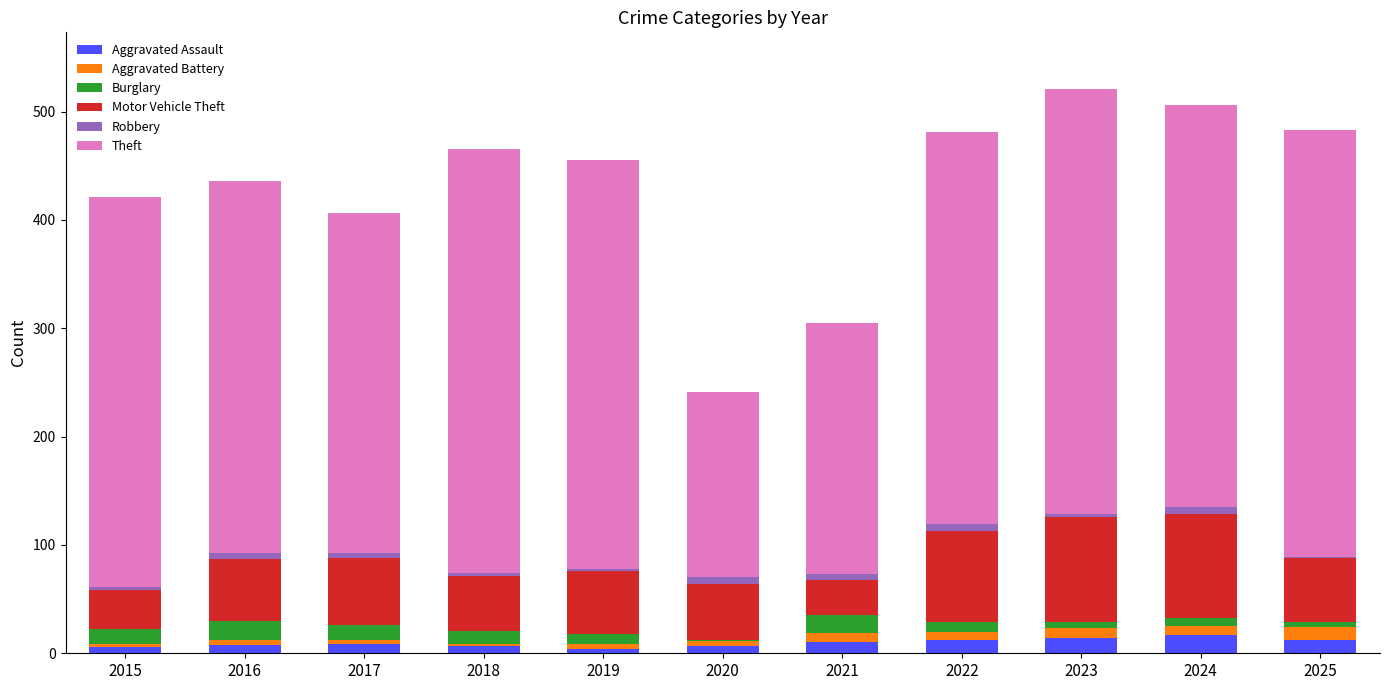

What is the highest value of the Aggravated Assault series?

17